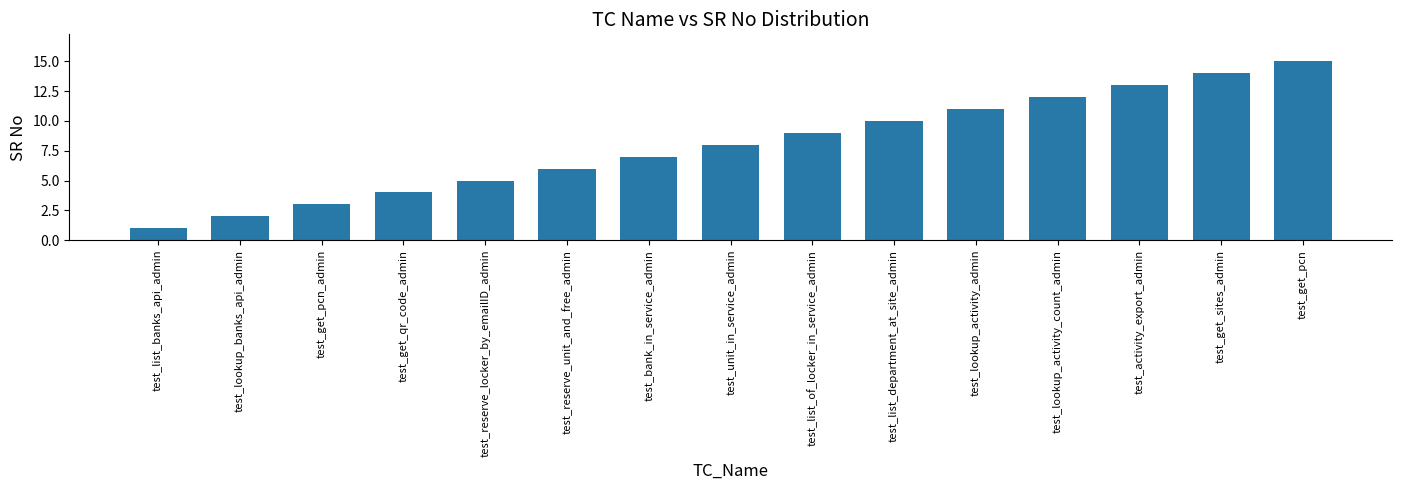

How many categories are shown in the chart?

15